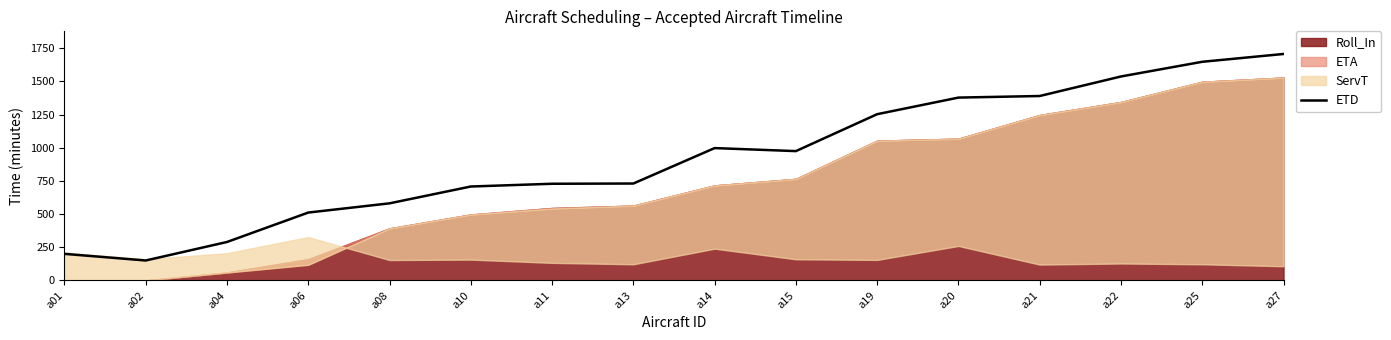

What is the ratio of the value at a11 to the value at a06?

1.4